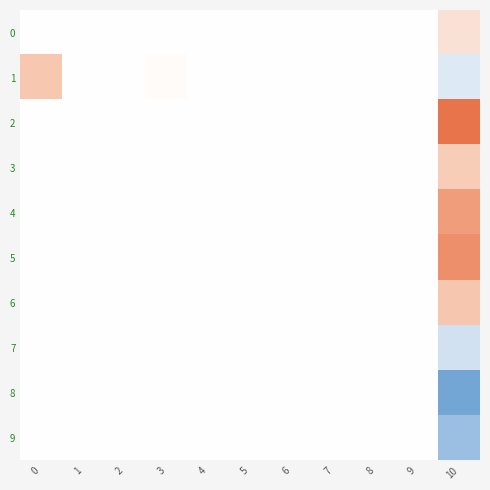

Reading left to right, list all the values displayed in this chart.

0: 0=0.0	1=0.0	2=0.0	3=0.0	4=0.0	5=0.0	6=0.0	7=0.0	8=0.0	9=0.0	10=0.0
1: 0=0.1	1=0.0	2=0.0	3=0.0	4=0.0	5=0.0	6=0.0	7=0.0	8=0.0	9=0.0	10=-0.0
2: 0=0.0	1=0.0	2=0.0	3=0.0	4=0.0	5=0.0	6=0.0	7=0.0	8=0.0	9=0.0	10=0.2
3: 0=0.0	1=0.0	2=0.0	3=0.0	4=0.0	5=0.0	6=0.0	7=0.0	8=0.0	9=0.0	10=0.1
4: 0=0.0	1=0.0	2=0.0	3=0.0	4=0.0	5=0.0	6=0.0	7=0.0	8=0.0	9=0.0	10=0.1
5: 0=0.0	1=0.0	2=0.0	3=0.0	4=0.0	5=0.0	6=0.0	7=0.0	8=0.0	9=0.0	10=0.1
6: 0=0.0	1=0.0	2=0.0	3=0.0	4=0.0	5=0.0	6=0.0	7=0.0	8=0.0	9=0.0	10=0.1
7: 0=0.0	1=0.0	2=0.0	3=0.0	4=0.0	5=0.0	6=0.0	7=0.0	8=0.0	9=0.0	10=-0.0
8: 0=0.0	1=0.0	2=0.0	3=0.0	4=0.0	5=0.0	6=0.0	7=0.0	8=0.0	9=0.0	10=-0.1
9: 0=0.0	1=0.0	2=0.0	3=0.0	4=0.0	5=0.0	6=0.0	7=0.0	8=0.0	9=0.0	10=-0.1